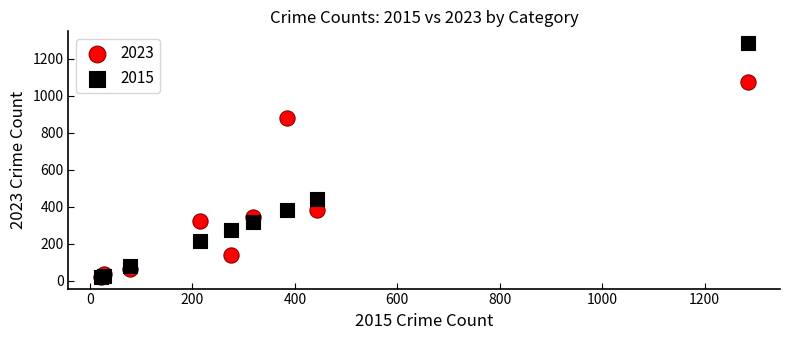

Which series has the widest spread of Y values?

2015